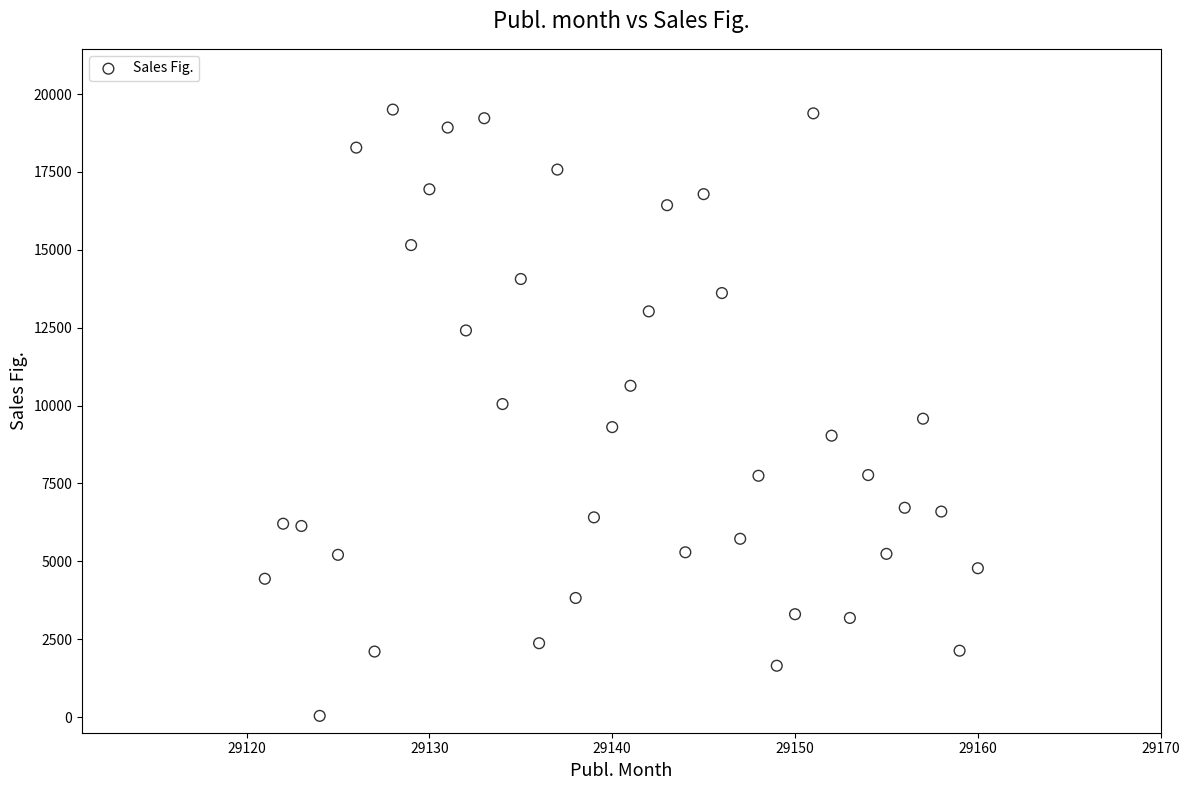

What is the range of X values (max minus min)?

39